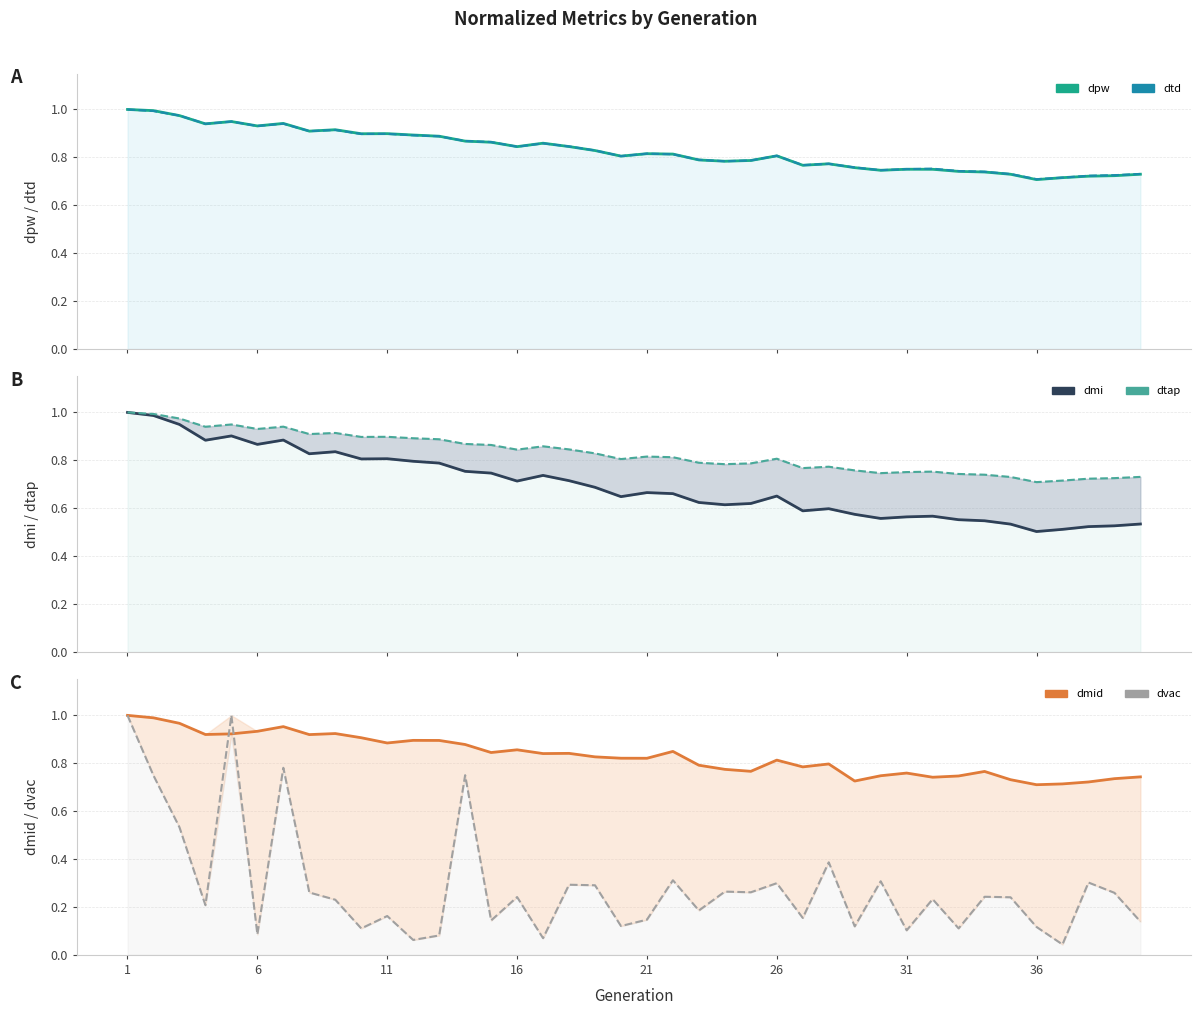

Rank the series at 21 from lowest to highest value.

dvac, dmi, dpw, dtap, dtd, dmid